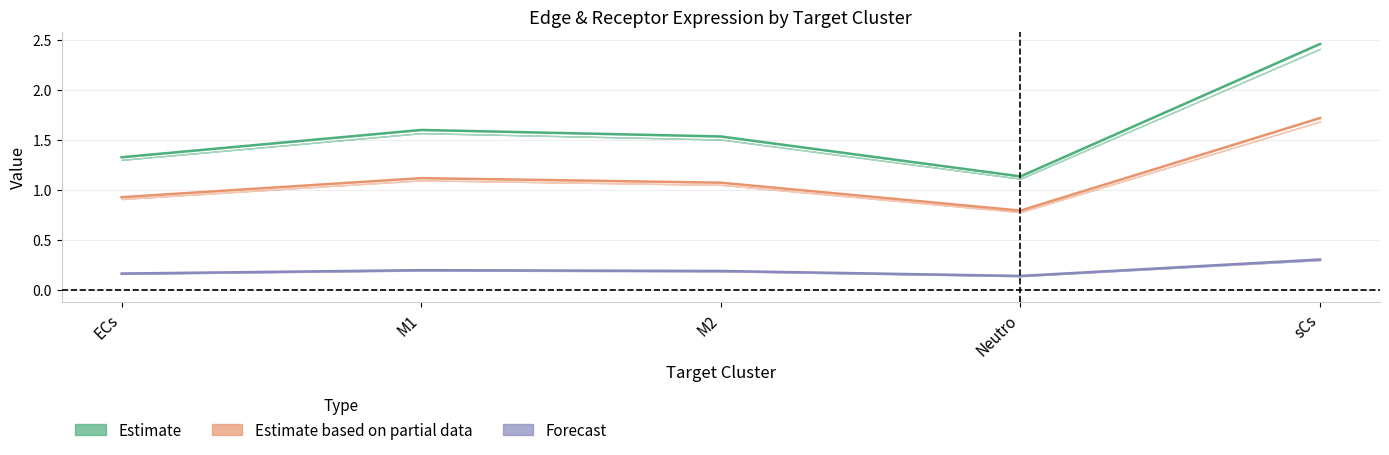

In Receptor avg expr line, how many points are lower than both neighbors (excluding endpoints)?

1